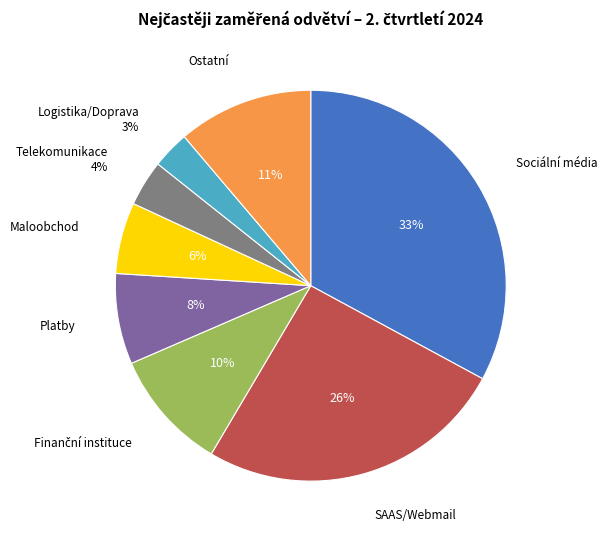

Which slice is the largest?

Sociální média